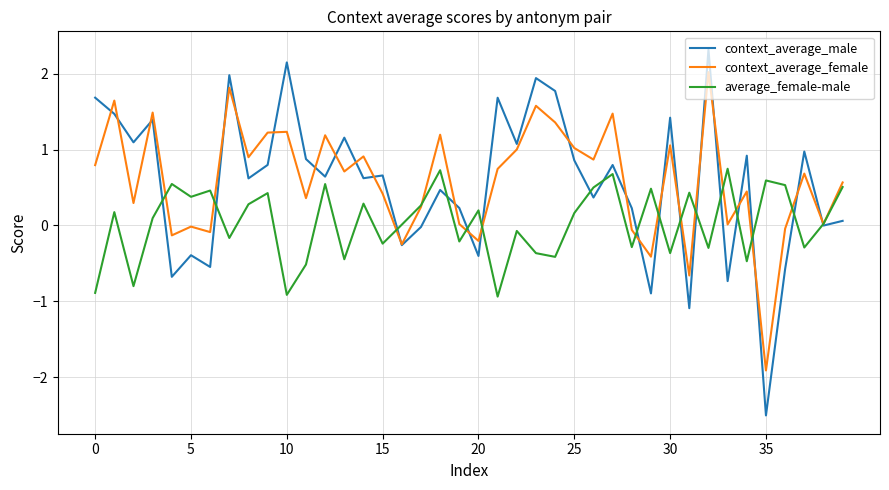

What is the greatest value displayed?

2.3